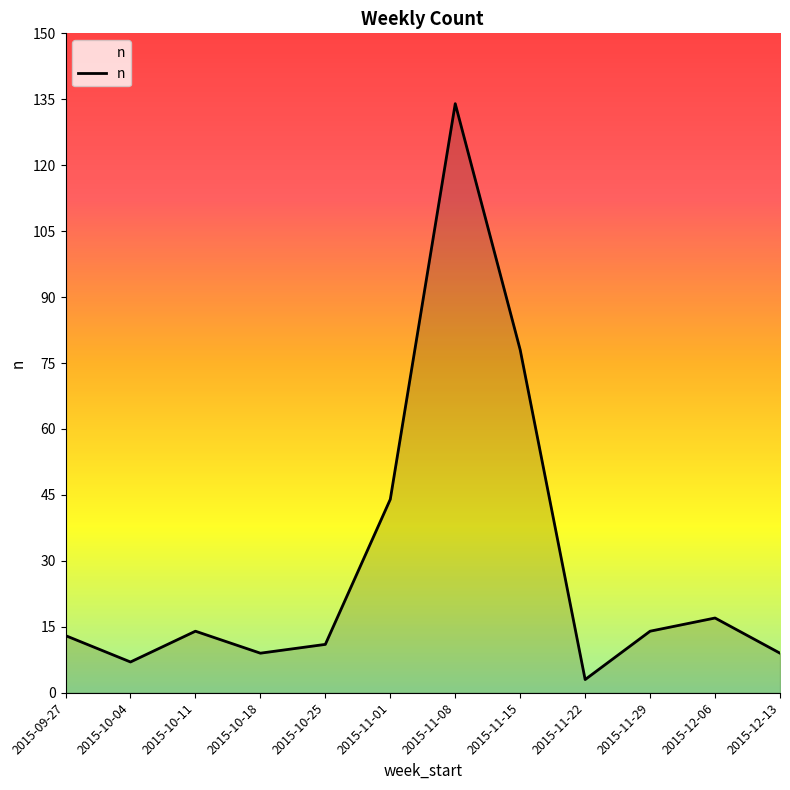

The chart shows a value of 15 at 2015-12-13. True or false?

False